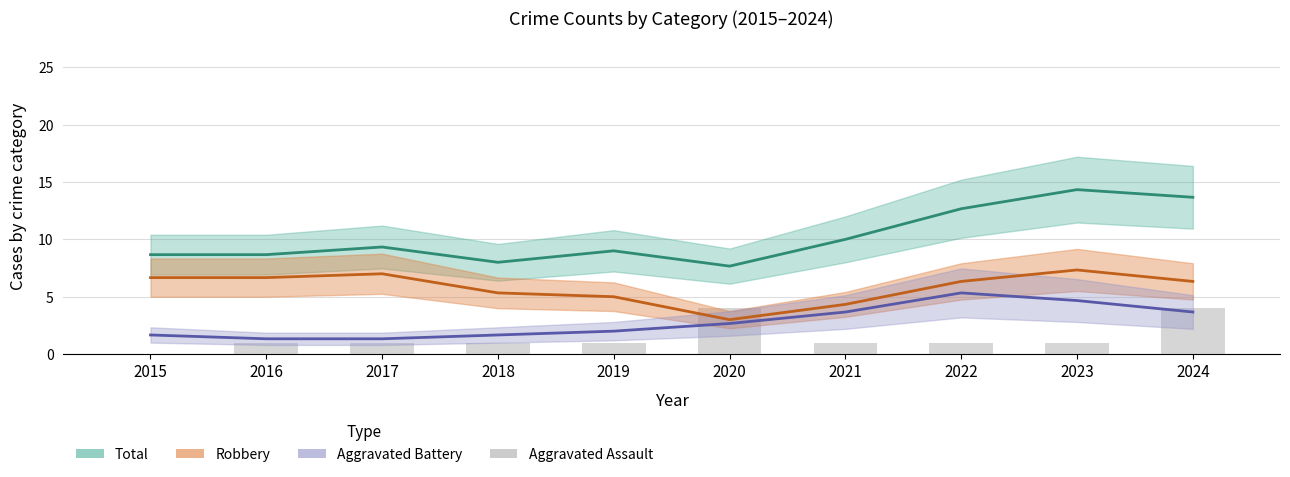

What is the total value across all series at 2022?

25.3